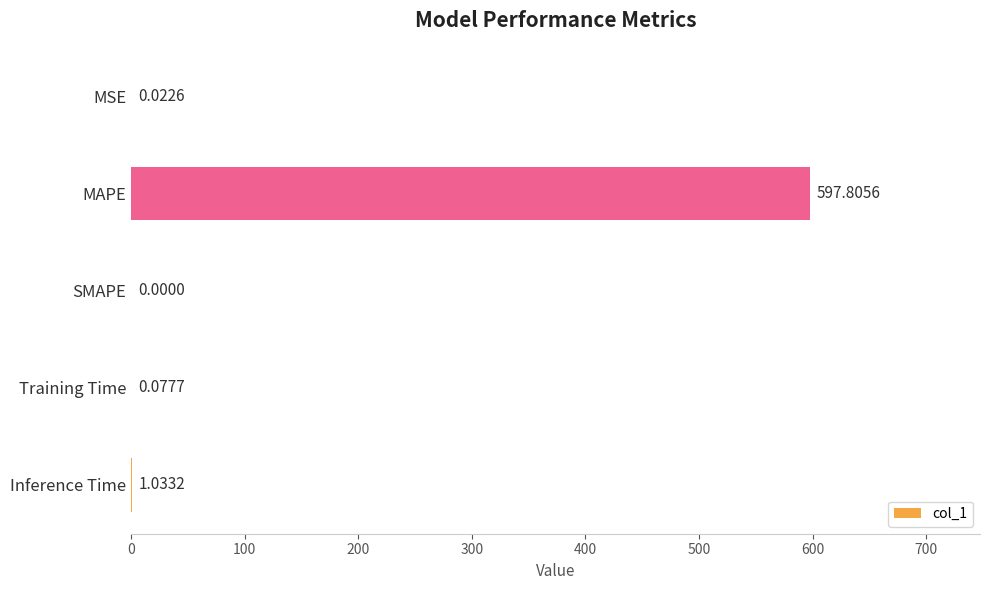

At which label is the value closest to 298?

Inference Time